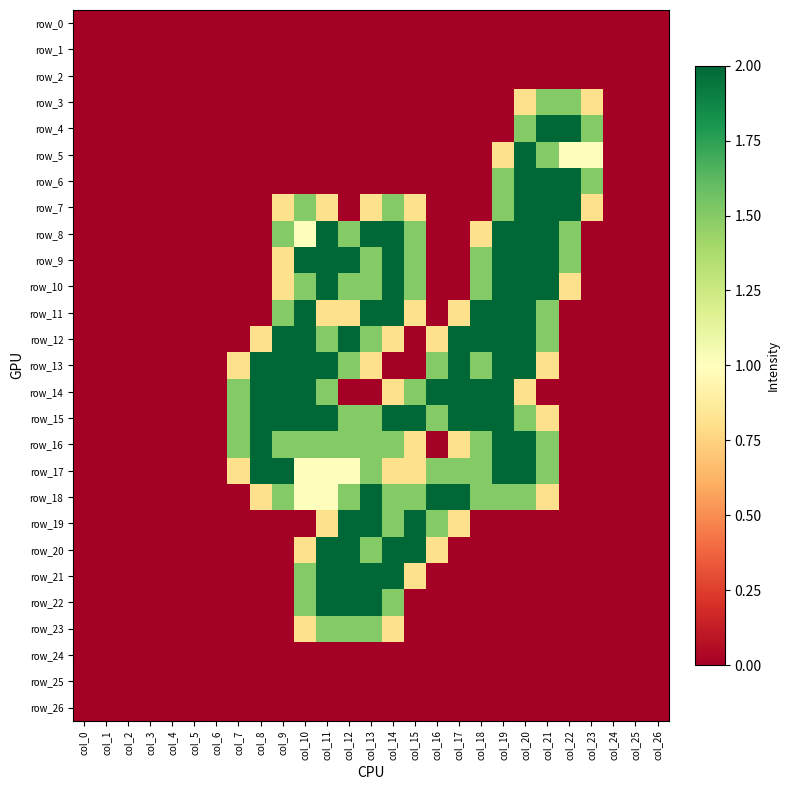

Reading left to right, list all the values displayed in this chart.

row_0: 0.0	0.0	0.0	0.0	0.0	0.0	0.0	0.0	0.0	0.0	0.0	0.0	0.0	0.0	0.0	0.0	0.0	0.0	0.0	0.0	0.0	0.0	0.0	0.0	0.0	0.0	0.0
row_1: 0.0	0.0	0.0	0.0	0.0	0.0	0.0	0.0	0.0	0.0	0.0	0.0	0.0	0.0	0.0	0.0	0.0	0.0	0.0	0.0	0.0	0.0	0.0	0.0	0.0	0.0	0.0
row_2: 0.0	0.0	0.0	0.0	0.0	0.0	0.0	0.0	0.0	0.0	0.0	0.0	0.0	0.0	0.0	0.0	0.0	0.0	0.0	0.0	0.0	0.0	0.0	0.0	0.0	0.0	0.0
row_3: 0.0	0.0	0.0	0.0	0.0	0.0	0.0	0.0	0.0	0.0	0.0	0.0	0.0	0.0	0.0	0.0	0.0	0.0	0.0	0.0	0.8	1.5	1.5	0.8	0.0	0.0	0.0
row_4: 0.0	0.0	0.0	0.0	0.0	0.0	0.0	0.0	0.0	0.0	0.0	0.0	0.0	0.0	0.0	0.0	0.0	0.0	0.0	0.0	1.5	2.0	2.0	1.5	0.0	0.0	0.0
row_5: 0.0	0.0	0.0	0.0	0.0	0.0	0.0	0.0	0.0	0.0	0.0	0.0	0.0	0.0	0.0	0.0	0.0	0.0	0.0	0.8	2.0	1.5	1.0	1.0	0.0	0.0	0.0
row_6: 0.0	0.0	0.0	0.0	0.0	0.0	0.0	0.0	0.0	0.0	0.0	0.0	0.0	0.0	0.0	0.0	0.0	0.0	0.0	1.5	2.0	2.0	2.0	1.5	0.0	0.0	0.0
row_7: 0.0	0.0	0.0	0.0	0.0	0.0	0.0	0.0	0.0	0.8	1.5	0.8	0.0	0.8	1.5	0.8	0.0	0.0	0.0	1.5	2.0	2.0	2.0	0.8	0.0	0.0	0.0
row_8: 0.0	0.0	0.0	0.0	0.0	0.0	0.0	0.0	0.0	1.5	1.0	2.0	1.5	2.0	2.0	1.5	0.0	0.0	0.8	2.0	2.0	2.0	1.5	0.0	0.0	0.0	0.0
row_9: 0.0	0.0	0.0	0.0	0.0	0.0	0.0	0.0	0.0	0.8	2.0	2.0	2.0	1.5	2.0	1.5	0.0	0.0	1.5	2.0	2.0	2.0	1.5	0.0	0.0	0.0	0.0
row_10: 0.0	0.0	0.0	0.0	0.0	0.0	0.0	0.0	0.0	0.8	1.5	2.0	1.5	1.5	2.0	1.5	0.0	0.0	1.5	2.0	2.0	2.0	0.8	0.0	0.0	0.0	0.0
row_11: 0.0	0.0	0.0	0.0	0.0	0.0	0.0	0.0	0.0	1.5	2.0	0.8	0.8	2.0	2.0	0.8	0.0	0.8	2.0	2.0	2.0	1.5	0.0	0.0	0.0	0.0	0.0
row_12: 0.0	0.0	0.0	0.0	0.0	0.0	0.0	0.0	0.8	2.0	2.0	1.5	2.0	1.5	0.8	0.0	0.8	2.0	2.0	2.0	2.0	1.5	0.0	0.0	0.0	0.0	0.0
row_13: 0.0	0.0	0.0	0.0	0.0	0.0	0.0	0.8	2.0	2.0	2.0	2.0	1.5	0.8	0.0	0.0	1.5	2.0	1.5	2.0	2.0	0.8	0.0	0.0	0.0	0.0	0.0
row_14: 0.0	0.0	0.0	0.0	0.0	0.0	0.0	1.5	2.0	2.0	2.0	1.5	0.0	0.0	0.8	1.5	2.0	2.0	2.0	2.0	0.8	0.0	0.0	0.0	0.0	0.0	0.0
row_15: 0.0	0.0	0.0	0.0	0.0	0.0	0.0	1.5	2.0	2.0	2.0	2.0	1.5	1.5	2.0	2.0	1.5	2.0	2.0	2.0	1.5	0.8	0.0	0.0	0.0	0.0	0.0
row_16: 0.0	0.0	0.0	0.0	0.0	0.0	0.0	1.5	2.0	1.5	1.5	1.5	1.5	1.5	1.5	0.8	0.0	0.8	1.5	2.0	2.0	1.5	0.0	0.0	0.0	0.0	0.0
row_17: 0.0	0.0	0.0	0.0	0.0	0.0	0.0	0.8	2.0	2.0	1.0	1.0	1.0	1.5	0.8	0.8	1.5	1.5	1.5	2.0	2.0	1.5	0.0	0.0	0.0	0.0	0.0
row_18: 0.0	0.0	0.0	0.0	0.0	0.0	0.0	0.0	0.8	1.5	1.0	1.0	1.5	2.0	1.5	1.5	2.0	2.0	1.5	1.5	1.5	0.8	0.0	0.0	0.0	0.0	0.0
row_19: 0.0	0.0	0.0	0.0	0.0	0.0	0.0	0.0	0.0	0.0	0.0	0.8	2.0	2.0	1.5	2.0	1.5	0.8	0.0	0.0	0.0	0.0	0.0	0.0	0.0	0.0	0.0
row_20: 0.0	0.0	0.0	0.0	0.0	0.0	0.0	0.0	0.0	0.0	0.8	2.0	2.0	1.5	2.0	2.0	0.8	0.0	0.0	0.0	0.0	0.0	0.0	0.0	0.0	0.0	0.0
row_21: 0.0	0.0	0.0	0.0	0.0	0.0	0.0	0.0	0.0	0.0	1.5	2.0	2.0	2.0	2.0	0.8	0.0	0.0	0.0	0.0	0.0	0.0	0.0	0.0	0.0	0.0	0.0
row_22: 0.0	0.0	0.0	0.0	0.0	0.0	0.0	0.0	0.0	0.0	1.5	2.0	2.0	2.0	1.5	0.0	0.0	0.0	0.0	0.0	0.0	0.0	0.0	0.0	0.0	0.0	0.0
row_23: 0.0	0.0	0.0	0.0	0.0	0.0	0.0	0.0	0.0	0.0	0.8	1.5	1.5	1.5	0.8	0.0	0.0	0.0	0.0	0.0	0.0	0.0	0.0	0.0	0.0	0.0	0.0
row_24: 0.0	0.0	0.0	0.0	0.0	0.0	0.0	0.0	0.0	0.0	0.0	0.0	0.0	0.0	0.0	0.0	0.0	0.0	0.0	0.0	0.0	0.0	0.0	0.0	0.0	0.0	0.0
row_25: 0.0	0.0	0.0	0.0	0.0	0.0	0.0	0.0	0.0	0.0	0.0	0.0	0.0	0.0	0.0	0.0	0.0	0.0	0.0	0.0	0.0	0.0	0.0	0.0	0.0	0.0	0.0
row_26: 0.0	0.0	0.0	0.0	0.0	0.0	0.0	0.0	0.0	0.0	0.0	0.0	0.0	0.0	0.0	0.0	0.0	0.0	0.0	0.0	0.0	0.0	0.0	0.0	0.0	0.0	0.0